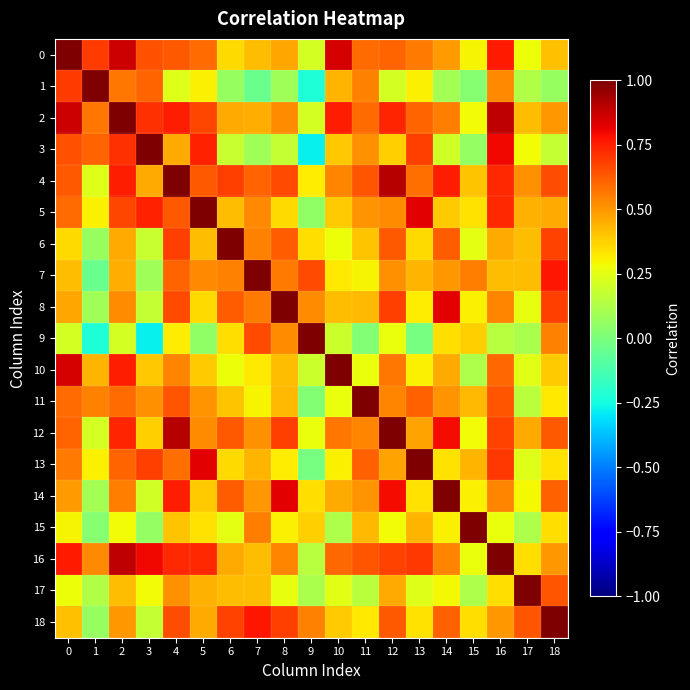

What is the difference between the highest and lowest values at 4?

0.8